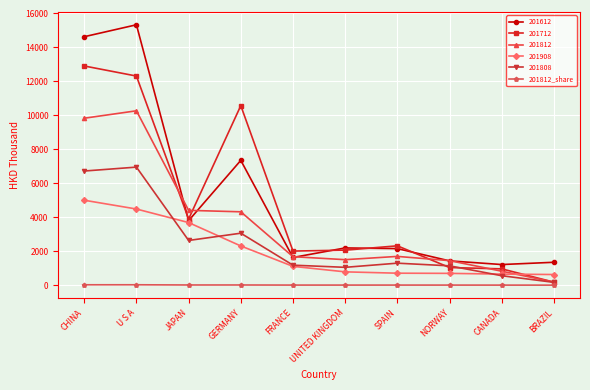

How many values in the 201812_share series are below 3?

2